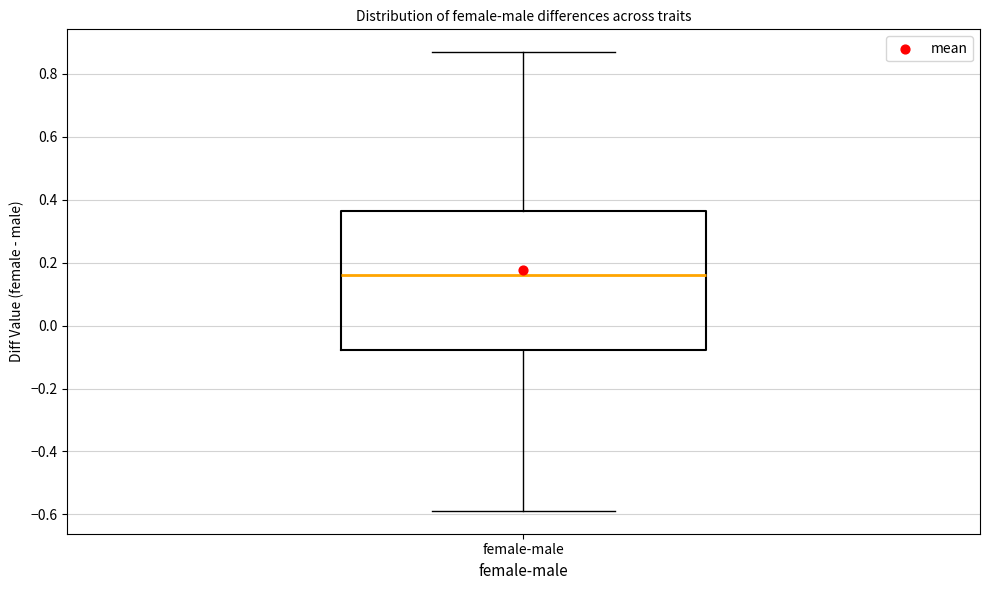

Transcribe this box plot: give where the median line is, the range the box spans, and where the two whiskers end, as read against the y-axis. The values are not printed on the chart, so give them approximately, as read against the axis.

median 0.16, box -0.08 to 0.36, whiskers -0.58 to 0.86